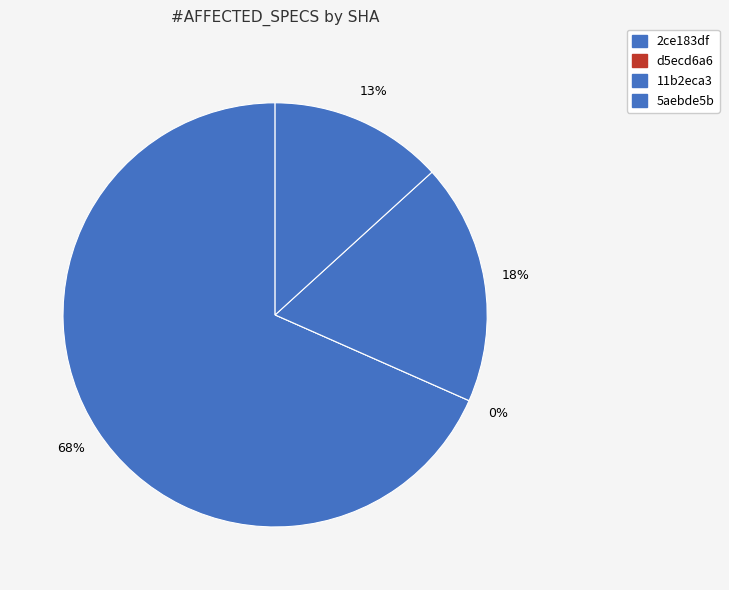

Between 2ce183df and d5ecd6a6, which is larger?

2ce183df